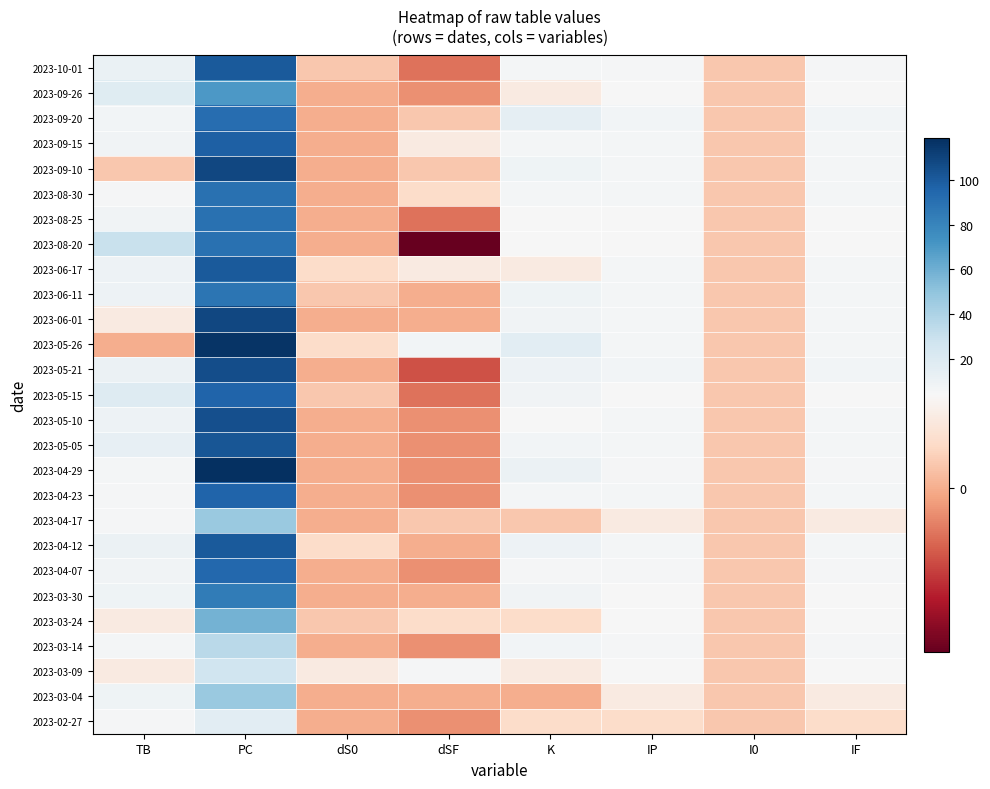

Reading right to left, list all the values displayed in this chart.

2023-10-01: IF=5	I0=1	IP=5	K=6	dSF=-2	dS0=1	PC=101	TB=12
2023-09-26: IF=4	I0=1	IP=4	K=3	dSF=-1	dS0=0	PC=70	TB=18
2023-09-20: IF=7	I0=1	IP=7	K=14	dSF=1	dS0=0	PC=92	TB=7
2023-09-15: IF=6	I0=1	IP=6	K=6	dSF=3	dS0=0	PC=98	TB=8
2023-09-10: IF=6	I0=1	IP=6	K=9	dSF=1	dS0=0	PC=109	TB=1
2023-08-30: IF=6	I0=1	IP=6	K=6	dSF=2	dS0=0	PC=90	TB=5
2023-08-25: IF=4	I0=1	IP=4	K=4	dSF=-2	dS0=0	PC=90	TB=8
2023-08-20: IF=4	I0=1	IP=4	K=4	dSF=-7	dS0=0	PC=90	TB=30
2023-06-17: IF=6	I0=1	IP=6	K=3	dSF=3	dS0=2	PC=101	TB=10
2023-06-11: IF=6	I0=1	IP=6	K=9	dSF=0	dS0=1	PC=88	TB=10
2023-06-01: IF=6	I0=1	IP=6	K=8	dSF=0	dS0=0	PC=109	TB=3
2023-05-26: IF=6	I0=1	IP=6	K=16	dSF=7	dS0=2	PC=117	TB=0
2023-05-21: IF=7	I0=1	IP=7	K=10	dSF=-3	dS0=0	PC=106	TB=11
2023-05-15: IF=4	I0=1	IP=4	K=8	dSF=-2	dS0=1	PC=96	TB=19
2023-05-10: IF=6	I0=1	IP=6	K=4	dSF=-1	dS0=0	PC=105	TB=10
2023-05-05: IF=6	I0=1	IP=6	K=7	dSF=-1	dS0=0	PC=102	TB=13
2023-04-29: IF=5	I0=1	IP=5	K=11	dSF=-1	dS0=0	PC=119	TB=6
2023-04-23: IF=6	I0=1	IP=6	K=6	dSF=-1	dS0=0	PC=96	TB=5
2023-04-17: IF=3	I0=1	IP=3	K=1	dSF=1	dS0=0	PC=47	TB=5
2023-04-12: IF=6	I0=1	IP=6	K=10	dSF=0	dS0=2	PC=101	TB=11
2023-04-07: IF=5	I0=1	IP=5	K=5	dSF=-1	dS0=0	PC=94	TB=8
2023-03-30: IF=4	I0=1	IP=4	K=8	dSF=0	dS0=0	PC=84	TB=9
2023-03-24: IF=4	I0=1	IP=4	K=2	dSF=2	dS0=1	PC=58	TB=3
2023-03-14: IF=5	I0=1	IP=5	K=7	dSF=-1	dS0=0	PC=35	TB=6
2023-03-09: IF=4	I0=1	IP=4	K=3	dSF=5	dS0=3	PC=27	TB=3
2023-03-04: IF=3	I0=1	IP=3	K=0	dSF=0	dS0=0	PC=47	TB=9
2023-02-27: IF=2	I0=1	IP=2	K=2	dSF=-1	dS0=0	PC=16	TB=5